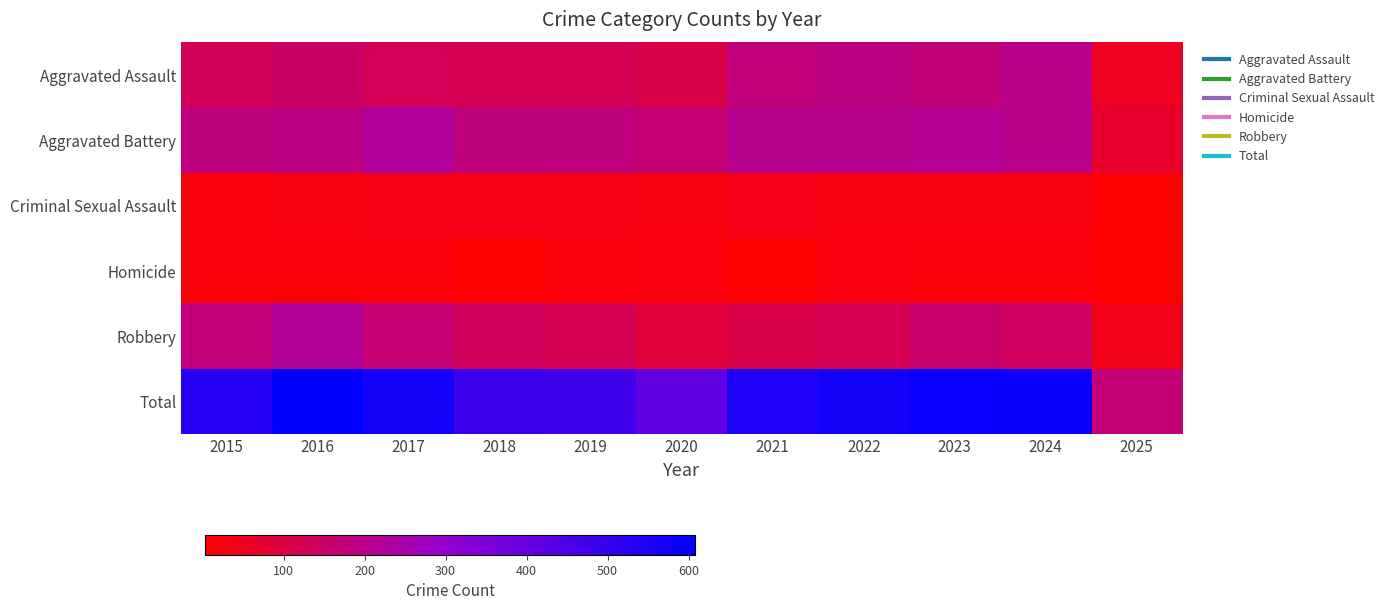

Which series changed the most between 2021 and 2024?

Total